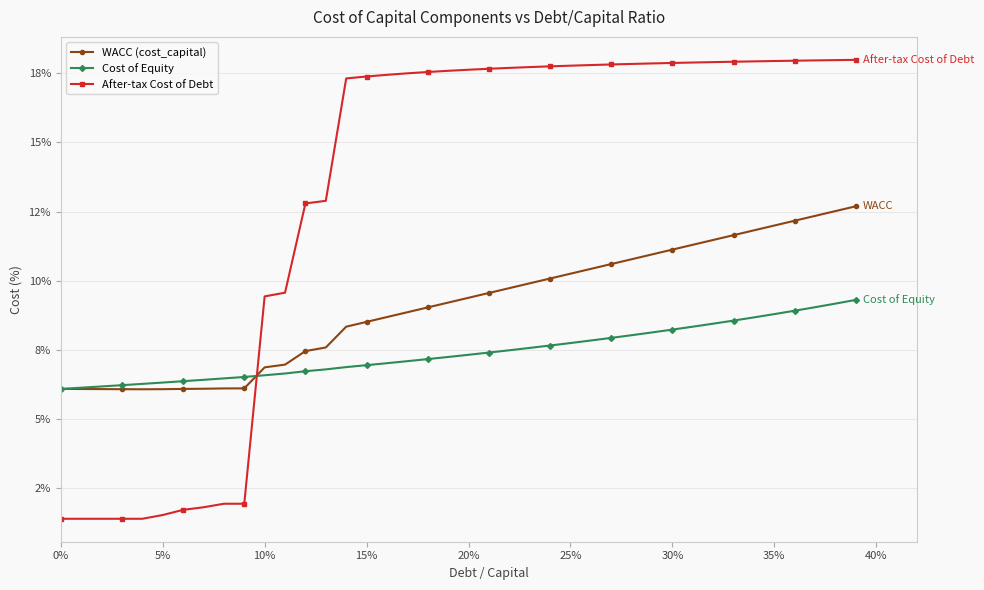

At how many categories does at least one series exceed 0?

40